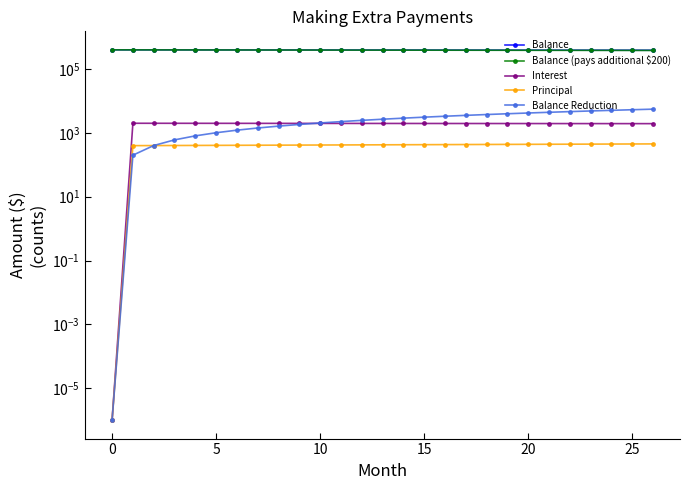

Which series ends up on top after the final intersection of Balance Reduction and Interest?

Balance Reduction